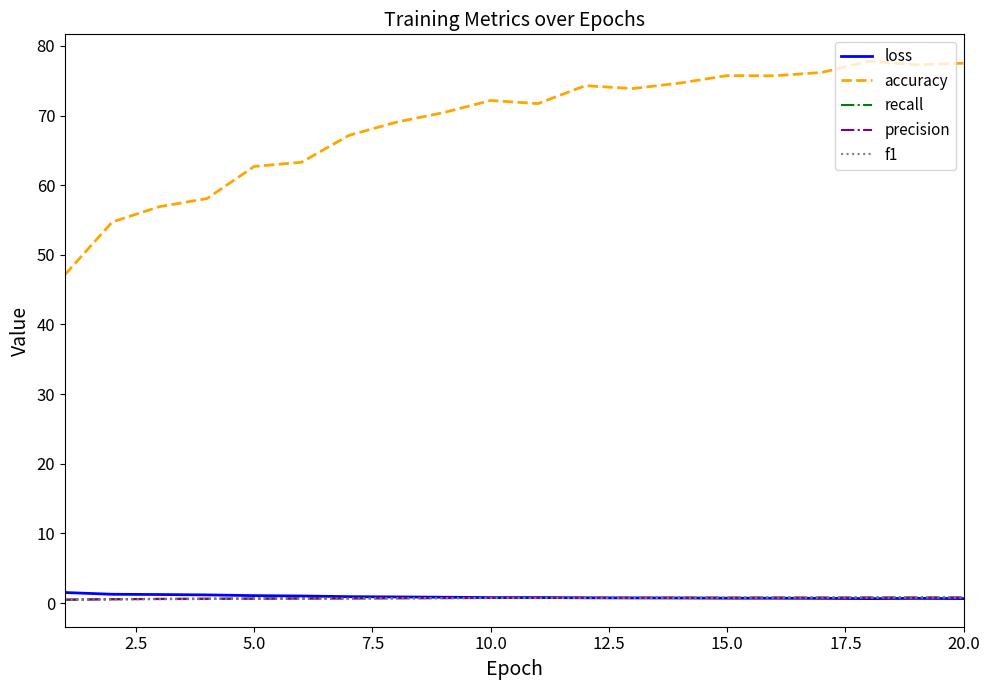

True or false: accuracy and precision intersect in this chart.

False